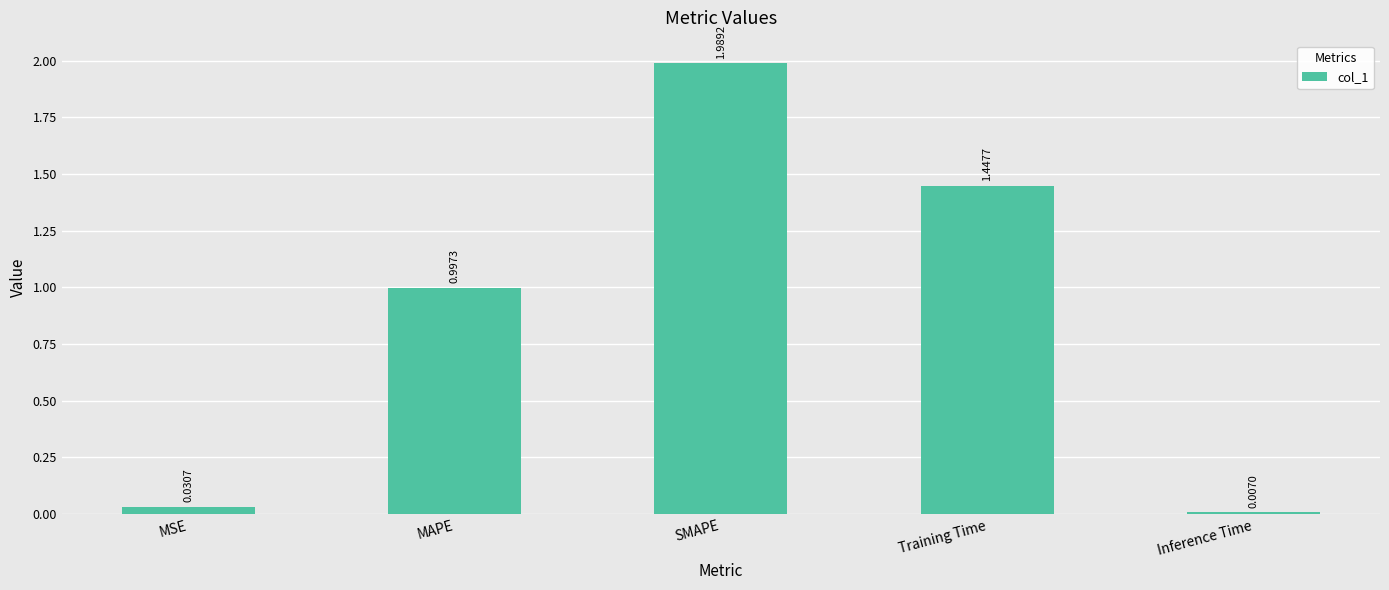

What is the sum of all values?

4.5